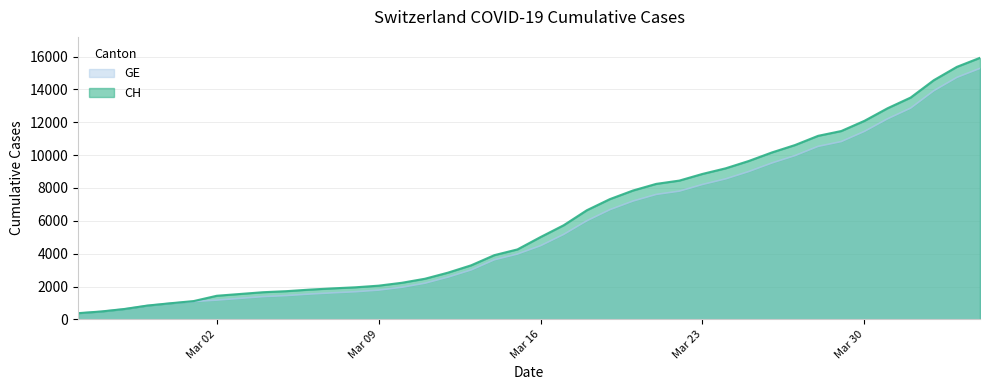

What is the label of the 39th point from the right?

2020-02-26